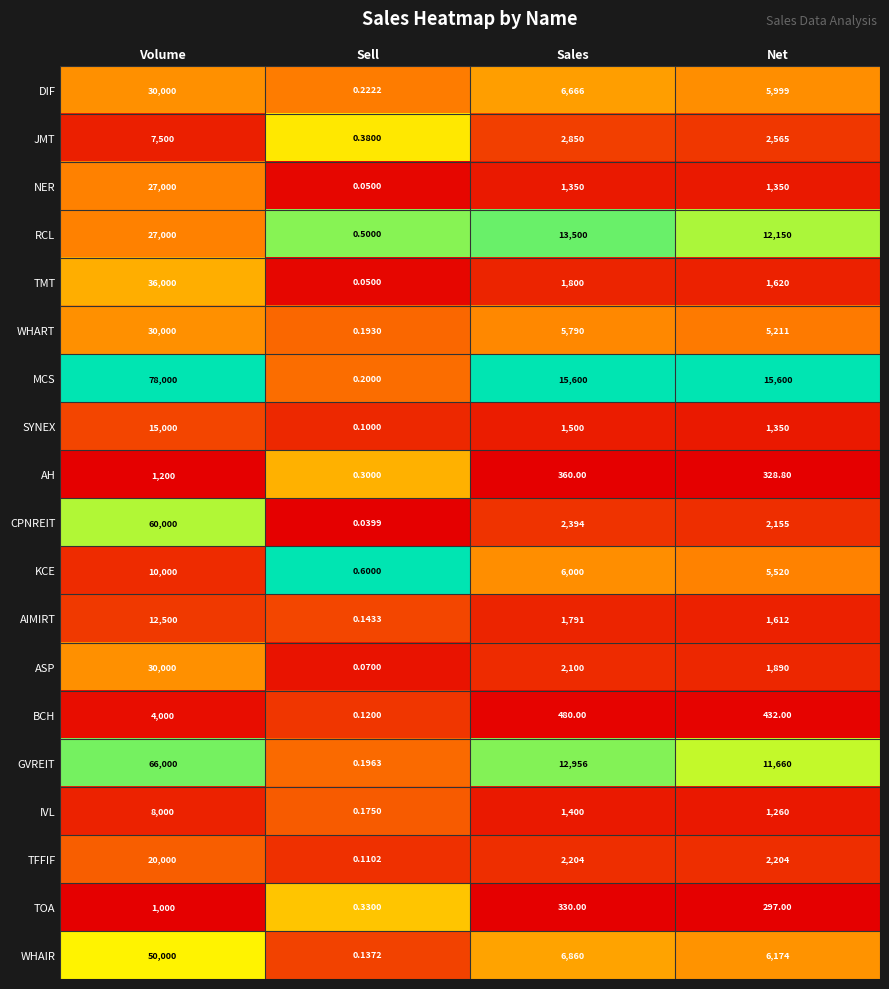

Which series changed the most between Volume and Net?

MCS